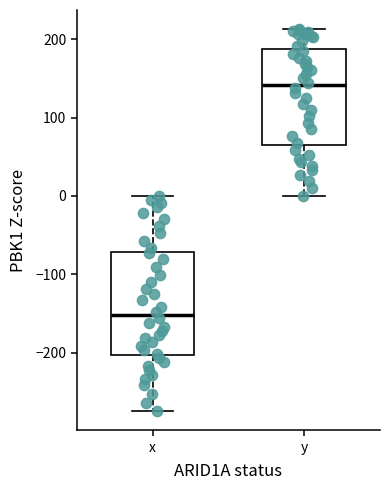

Where does the median line of the box for x sit on the y-axis? The values are not printed on the chart, so give them approximately, as read against the axis.

-150